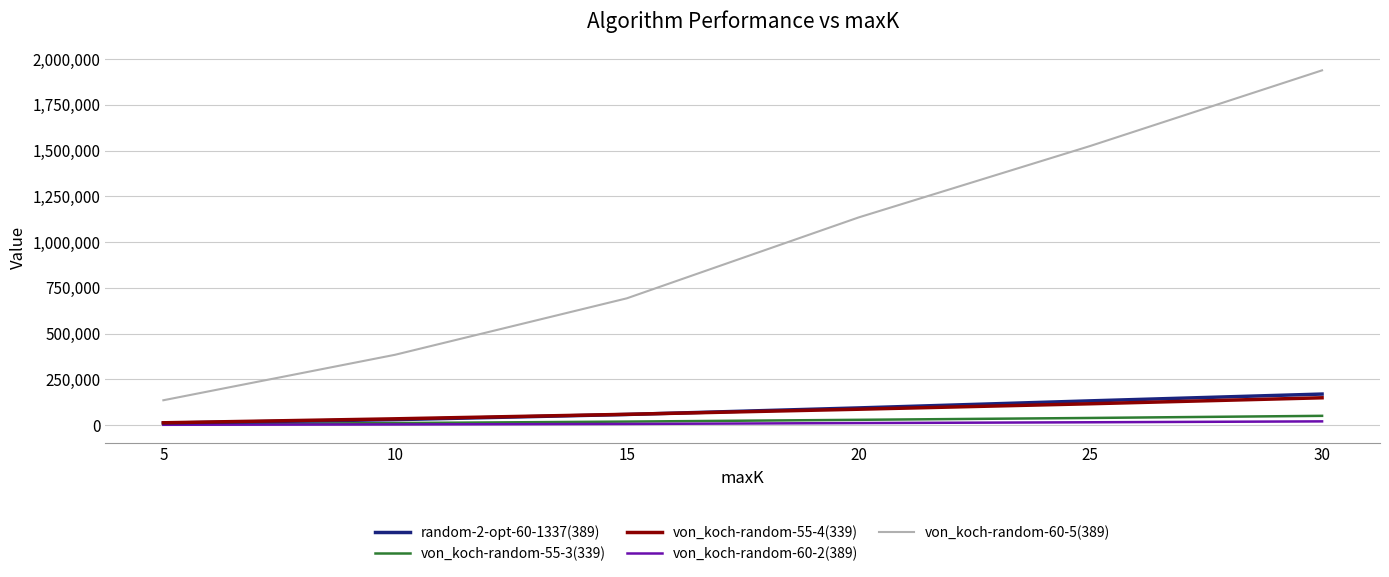

Rank the series at 30 from lowest to highest value.

von_koch-random-60-2(389), von_koch-random-55-3(339), von_koch-random-55-4(339), random-2-opt-60-1337(389), von_koch-random-60-5(389)